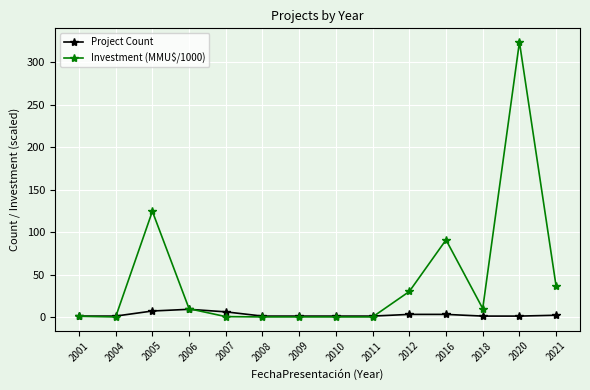

How many values in the Investment (MMU$/1000) series exceed 9?

7